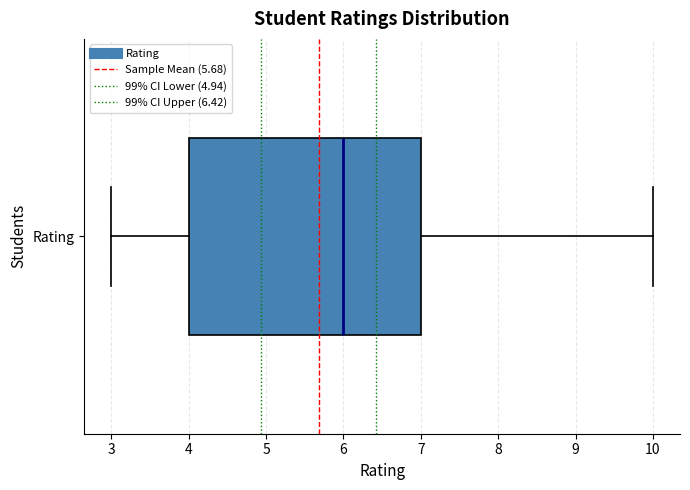

Read this box plot against the x-axis: the position of the median line, the range covered by the box, and the ends of both whiskers. The values are not printed on the chart, so give them approximately, as read against the axis.

median 6, box 4 to 7, whiskers 3 to 10